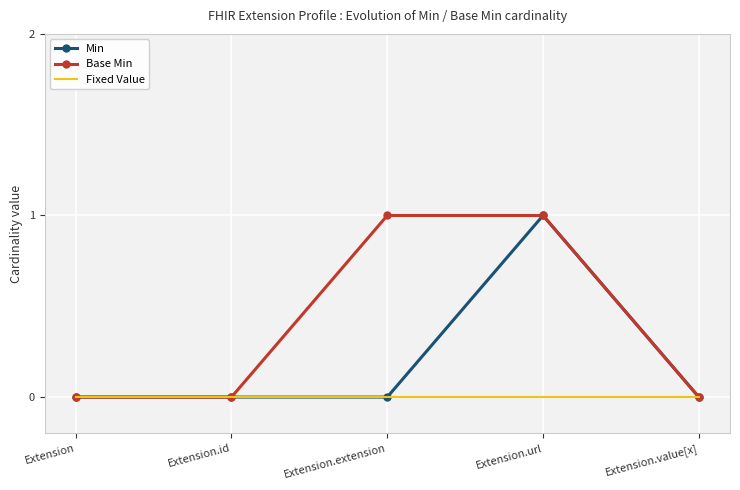

List the series in order of their overall mean, lowest first.

Fixed Value, Min, Base Min